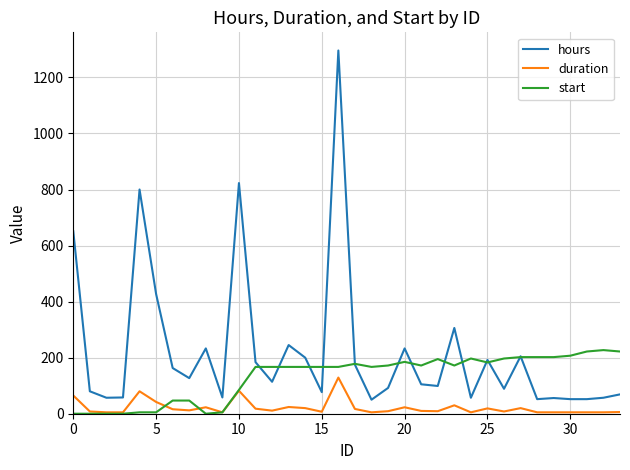

Does the chart display data point markers on the line(s)?

No